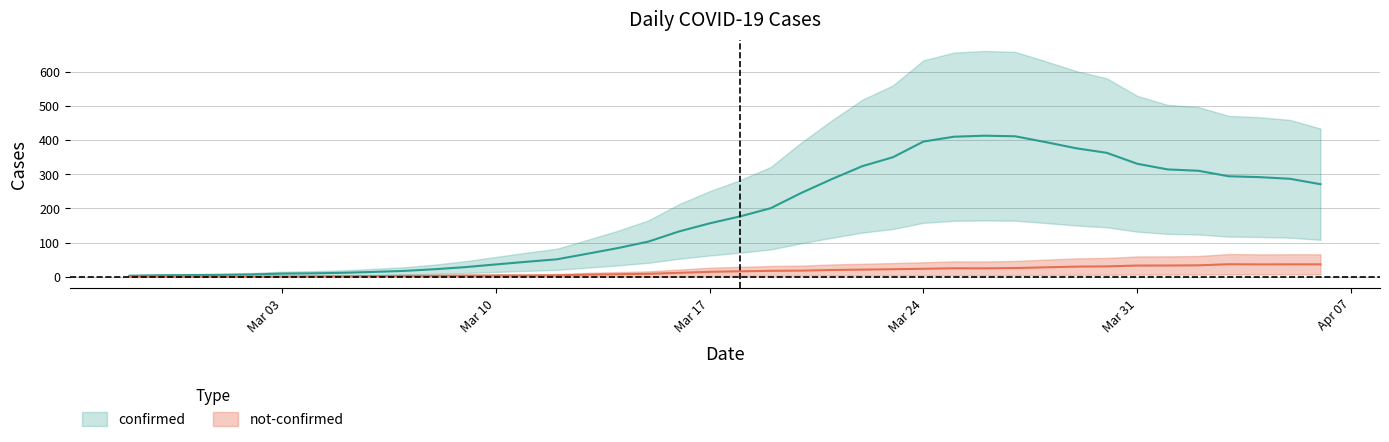

List the series in order of their peak value, highest first.

confirmed, not_confirmed